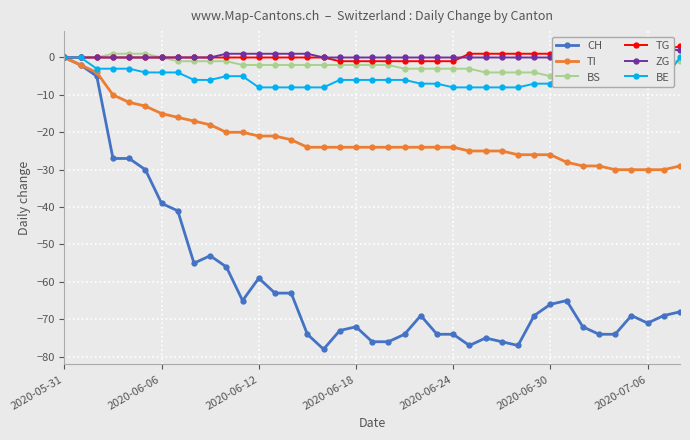

Reading right to left, what are all the values shown in this chart?

CH: -68	-69	-71	-69	-74	-74	-72	-65	-66	-69	-77	-76	-75	-77	-74	-74	-69	-74	-76	-76	-72	-73	-78	-74	-63	-63	-59	-65	-56	-53	-55	-41	-39	-30	-27	-27	-5	-2	0
TI: -29	-30	-30	-30	-30	-29	-29	-28	-26	-26	-26	-25	-25	-25	-24	-24	-24	-24	-24	-24	-24	-24	-24	-24	-22	-21	-21	-20	-20	-18	-17	-16	-15	-13	-12	-10	-4	-2	0
BS: -1	-1	-2	-2	-3	-5	-5	-5	-5	-4	-4	-4	-4	-3	-3	-3	-3	-3	-2	-2	-2	-2	-2	-2	-2	-2	-2	-2	-1	-1	-1	-1	0	1	1	1	0	0	0
TG: 3	2	2	2	2	2	2	2	1	1	1	1	1	1	-1	-1	-1	-1	-1	-1	-1	-1	0	0	0	0	0	0	0	0	0	0	0	0	0	0	0	0	0
ZG: 2	2	1	0	0	0	0	0	0	0	0	0	0	0	0	0	0	0	0	0	0	0	0	1	1	1	1	1	1	0	0	0	0	0	0	0	0	0	0
BE: 0	-6	-6	-5	-5	-5	-2	-2	-7	-7	-8	-8	-8	-8	-8	-7	-7	-6	-6	-6	-6	-6	-8	-8	-8	-8	-8	-5	-5	-6	-6	-4	-4	-4	-3	-3	-3	0	0